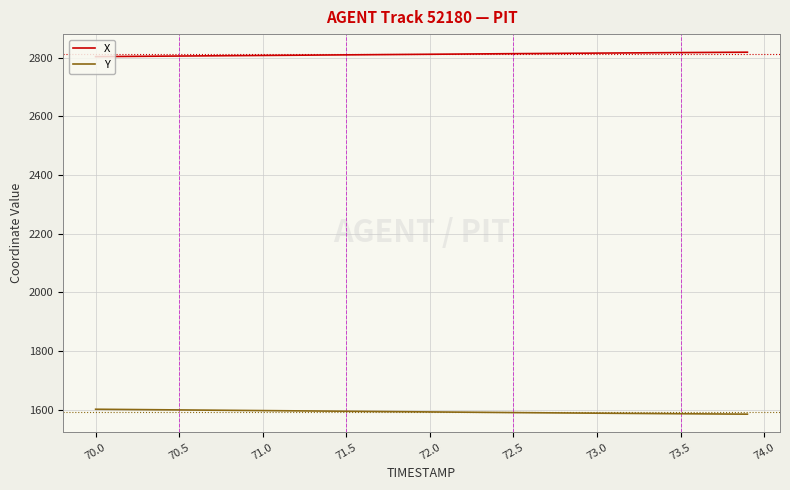

Which series has the largest total across all categories?

X